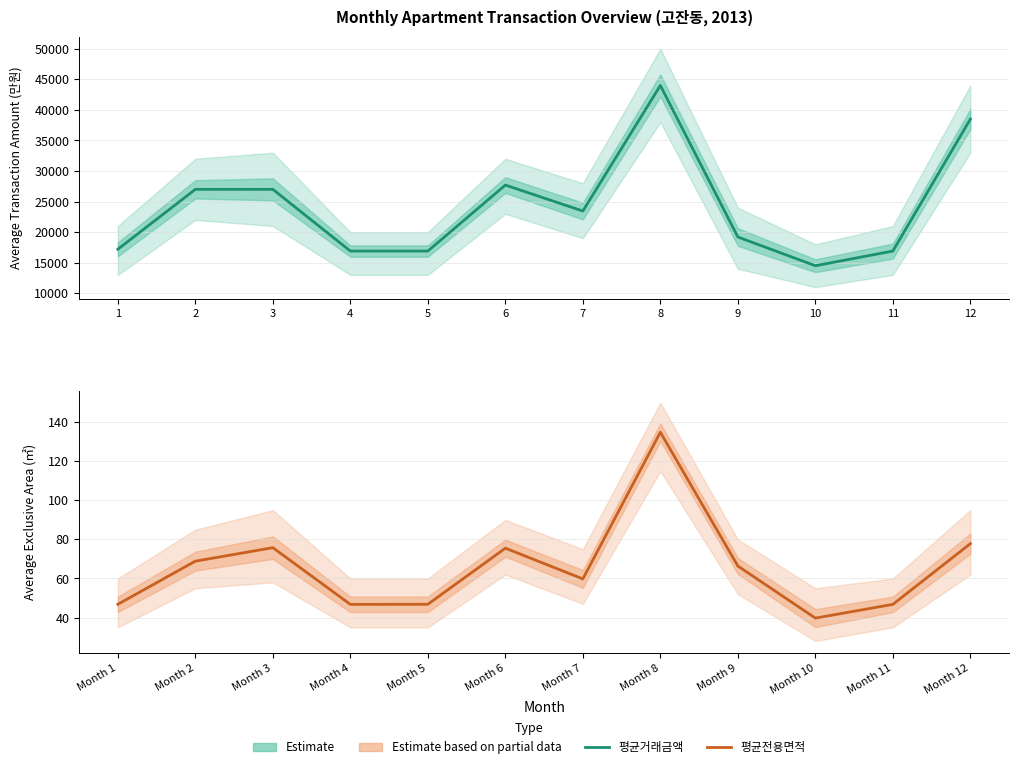

Which series has the largest total across all categories?

월별_평균거래금액